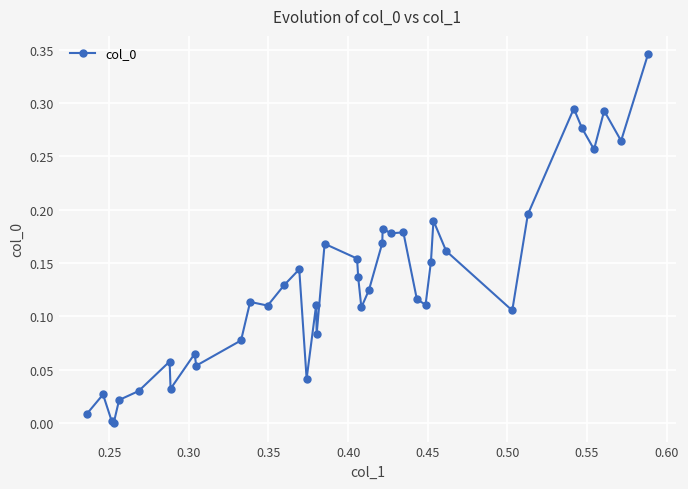

True or false: there are more than 1 points higher than both neighbors.

True